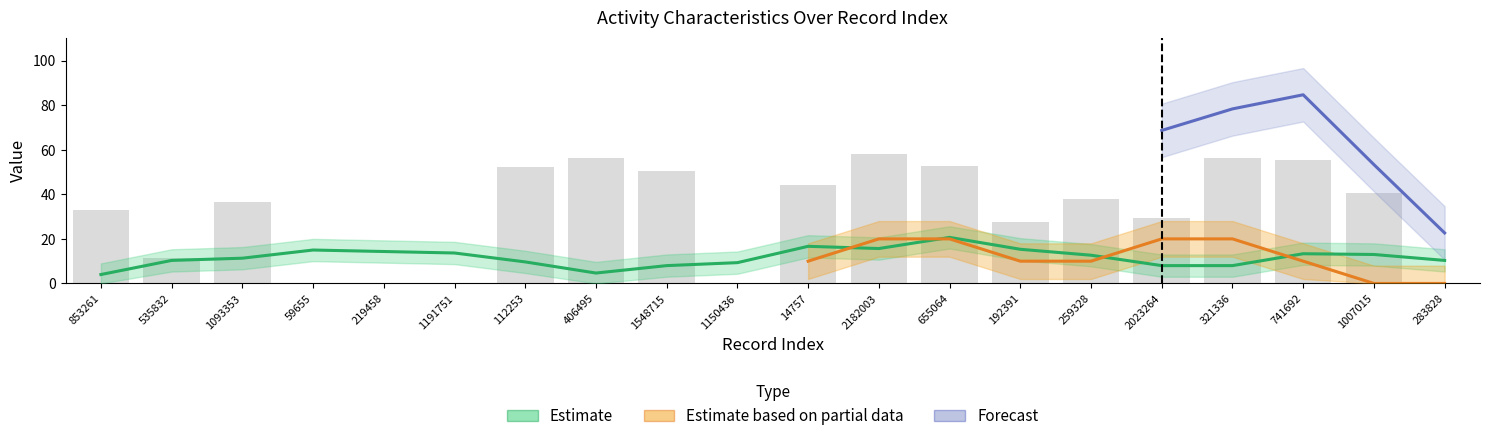

What position from the right is 1548715?

12